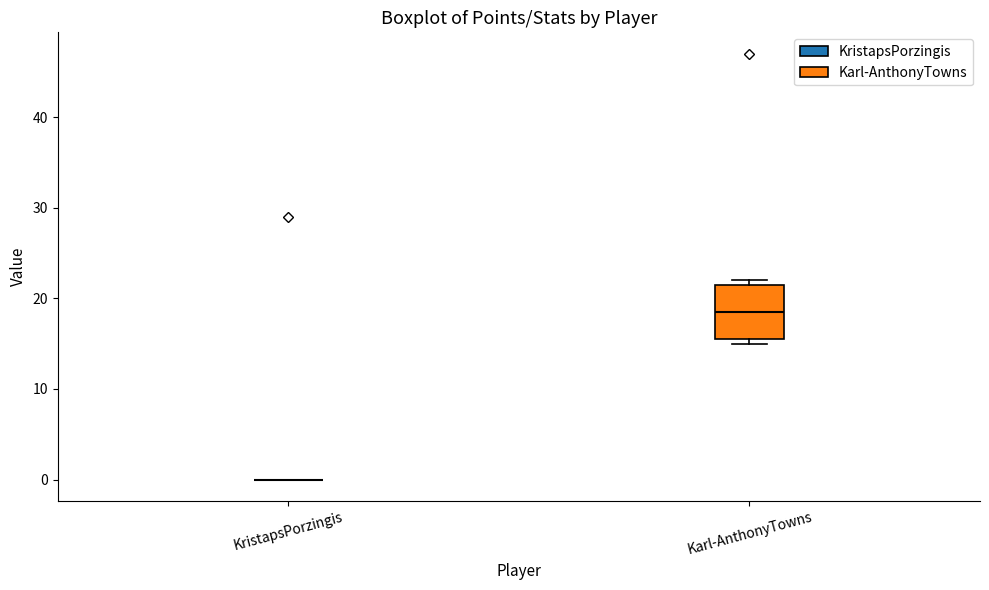

Reading left to right, transcribe this box plot: for each box, give where its median line is, the range the box spans, and where its two whiskers end, as read against the y-axis. The values are not printed on the chart, so give them approximately, as read against the axis.

KristapsPorzingis: box collapsed to a line at 0, whiskers 0 to 0
Karl-AnthonyTowns: median 19, box 16 to 22, whiskers 15 to 22 (just above the box's upper edge)